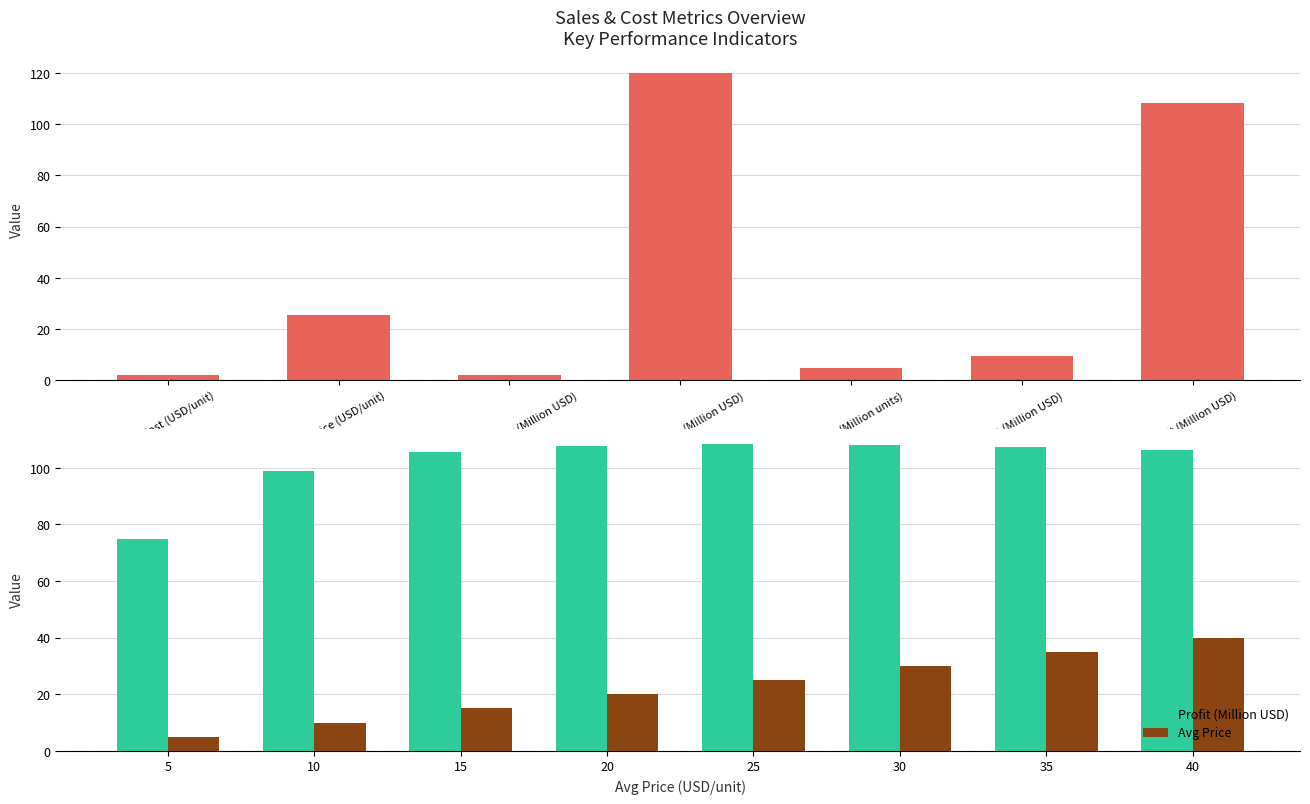

At which label does Avg Price reach its peak?

40